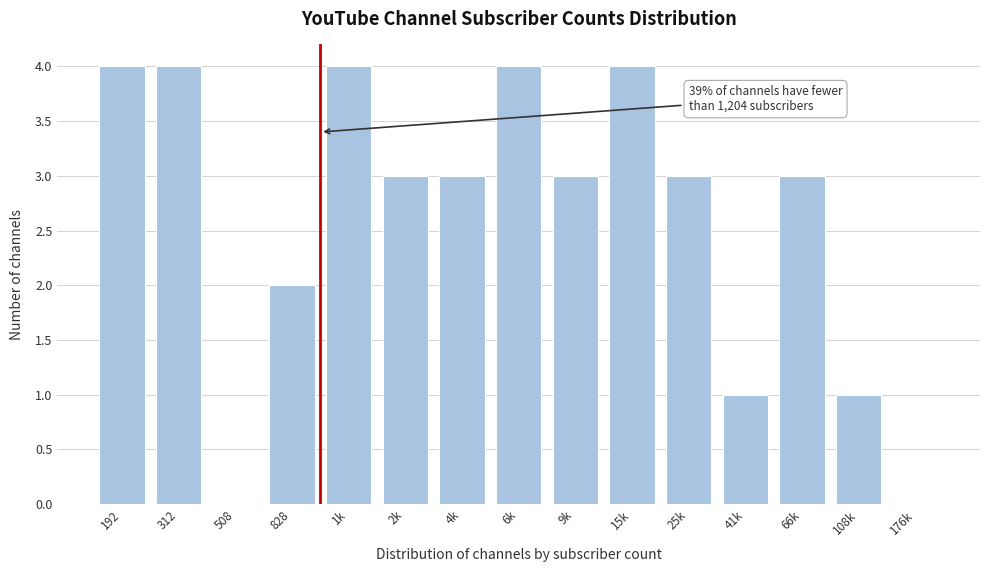

Reading left to right, list all the values displayed in this chart.

192=4	312=4	508=0	828=2	1k=4	2k=3	4k=3	6k=4	9k=3	15k=4	25k=3	41k=1	66k=3	108k=1	176k=0